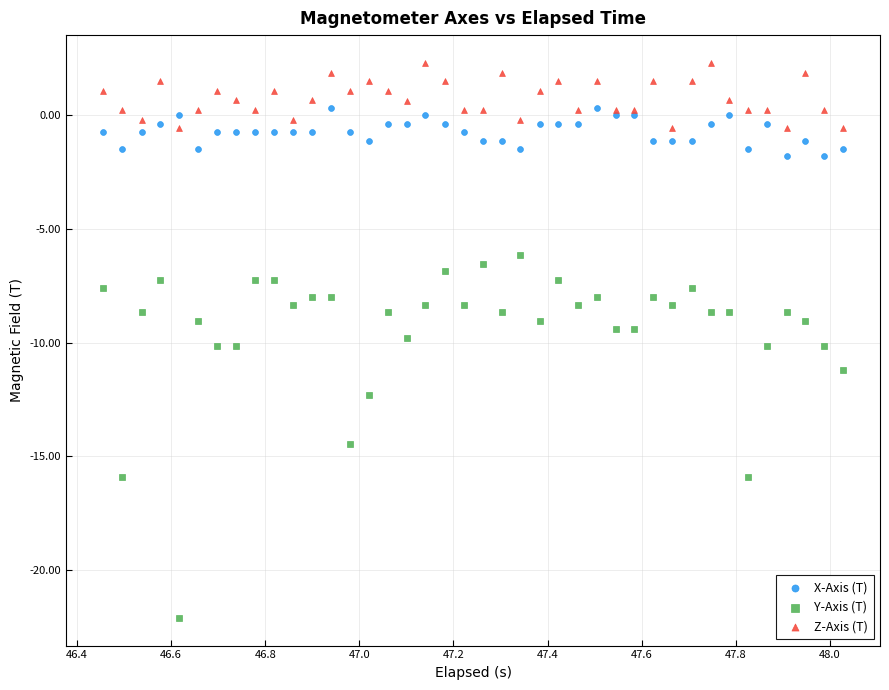

Which series contains the lowest Y value?

Y-Axis (T)